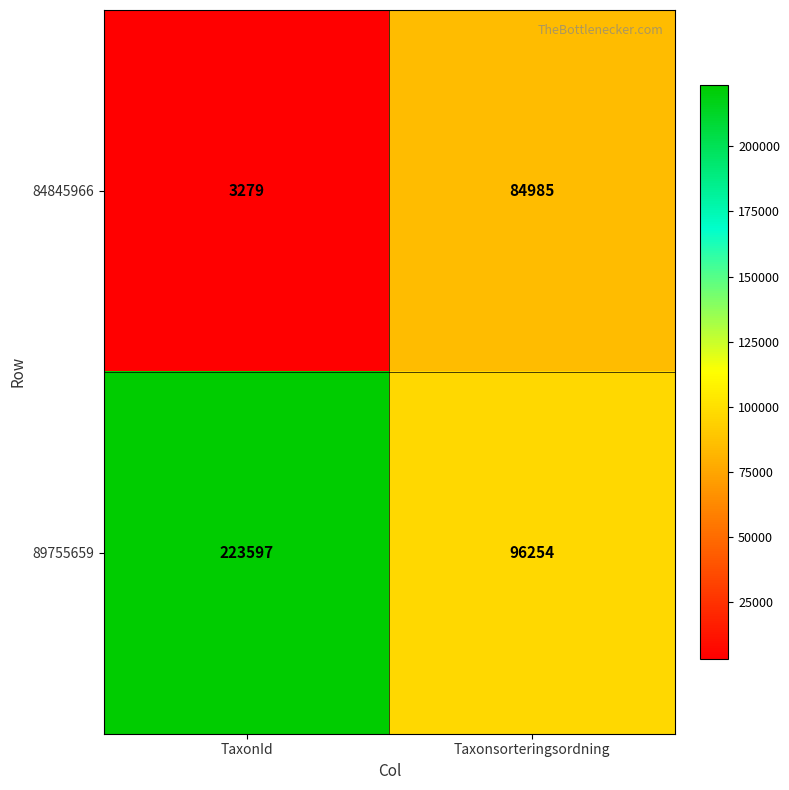

What is the average value of the 84845966 series?

44132